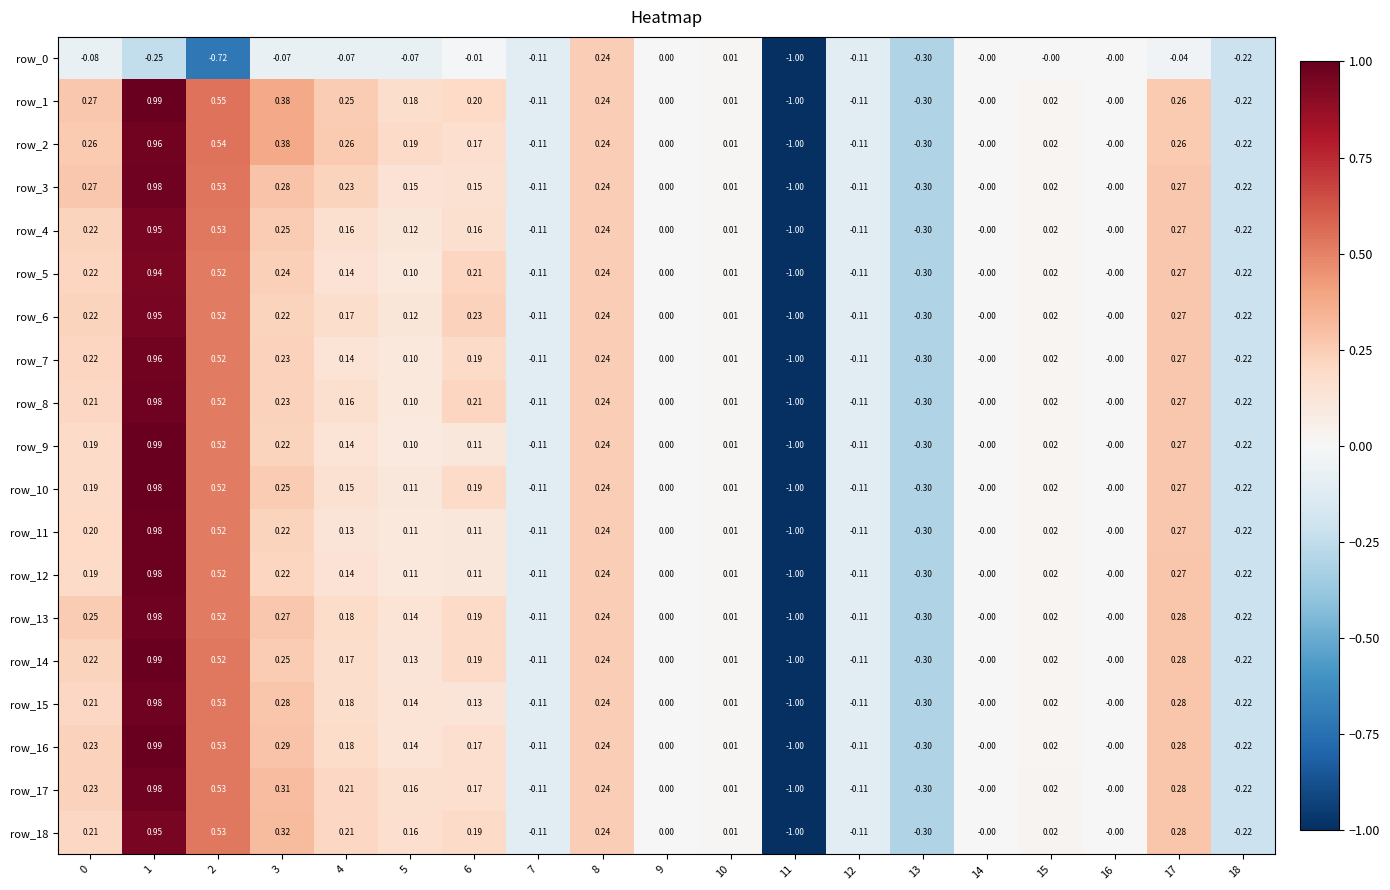

Is the value of row_4 at 2 greater than the value of row_14 at 12?

Yes